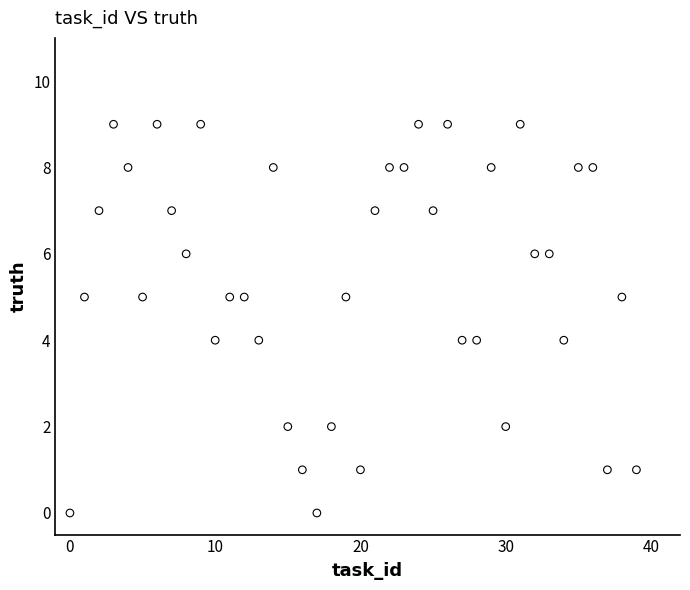

What is the range of Y values (max minus min)?

9